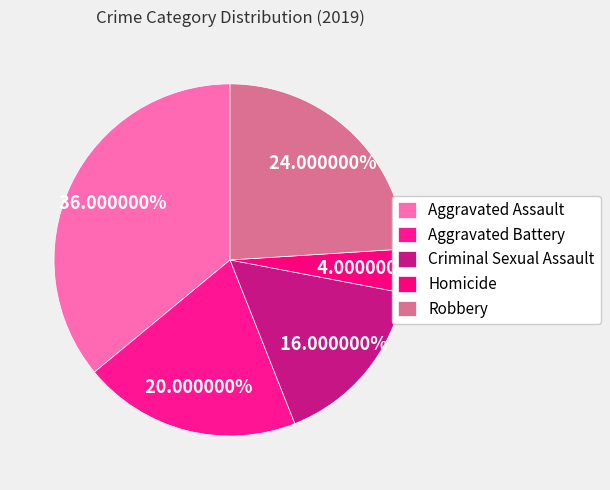

Count the number of slices in the pie.

5